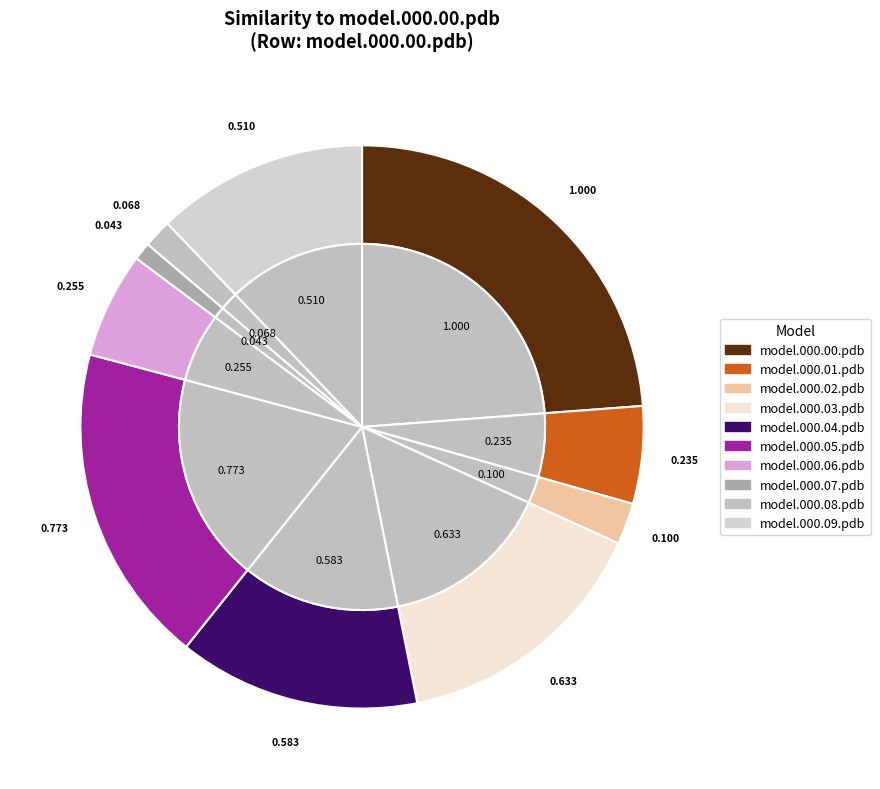

To the nearest percent, what is the combined percentage of model.000.04.pdb and model.000.00.pdb?

38%